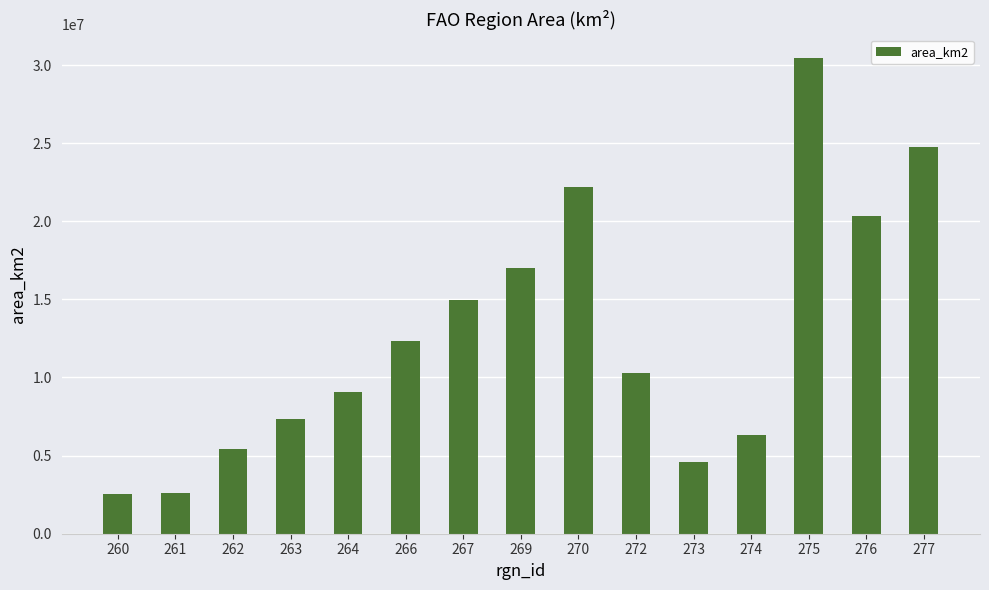

What is the value of the 12th bar from the left?

6338878.4